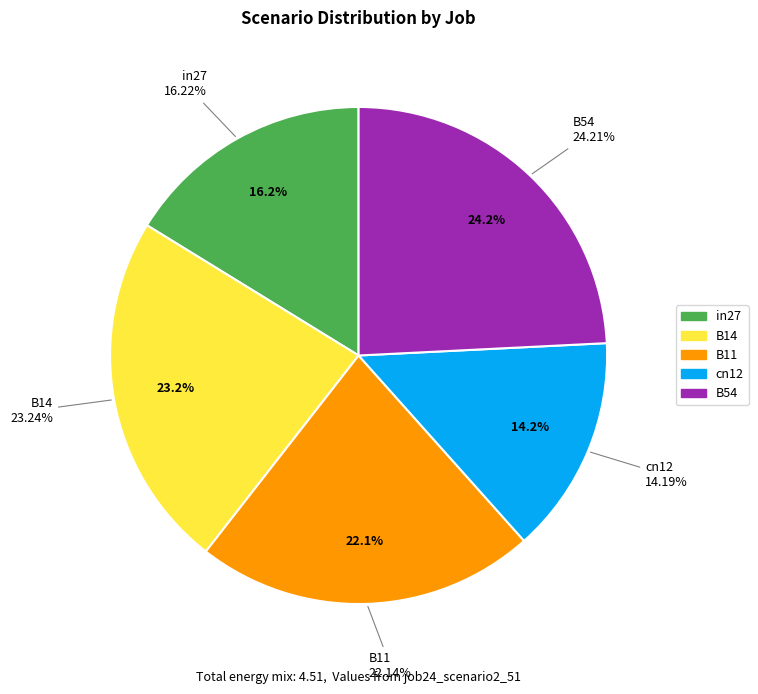

Count the number of slices in the pie.

5